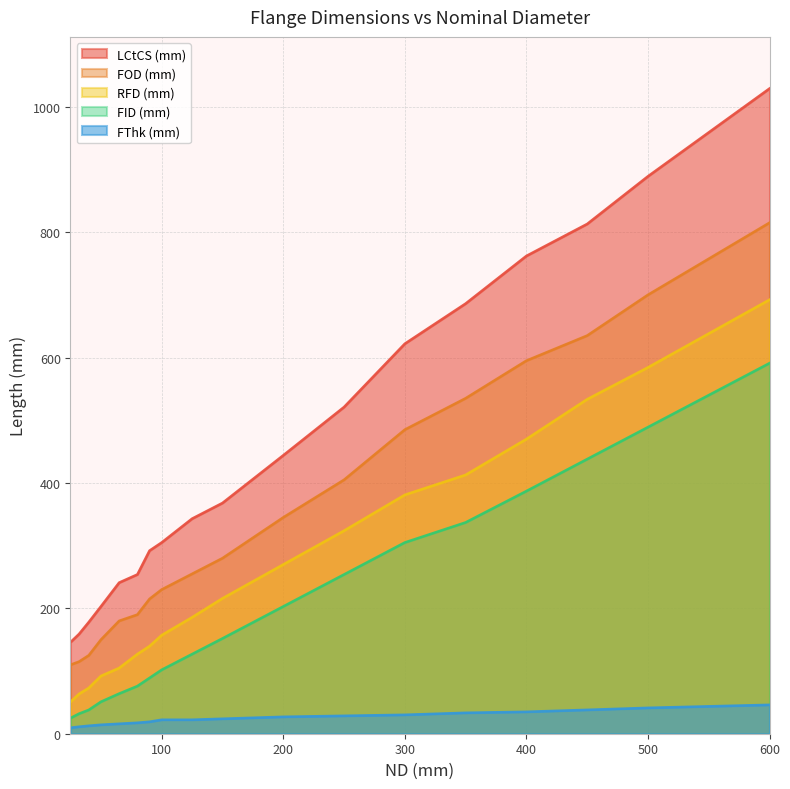

What is the value of the FOD (mm) point at the 18th from the left?

815.0